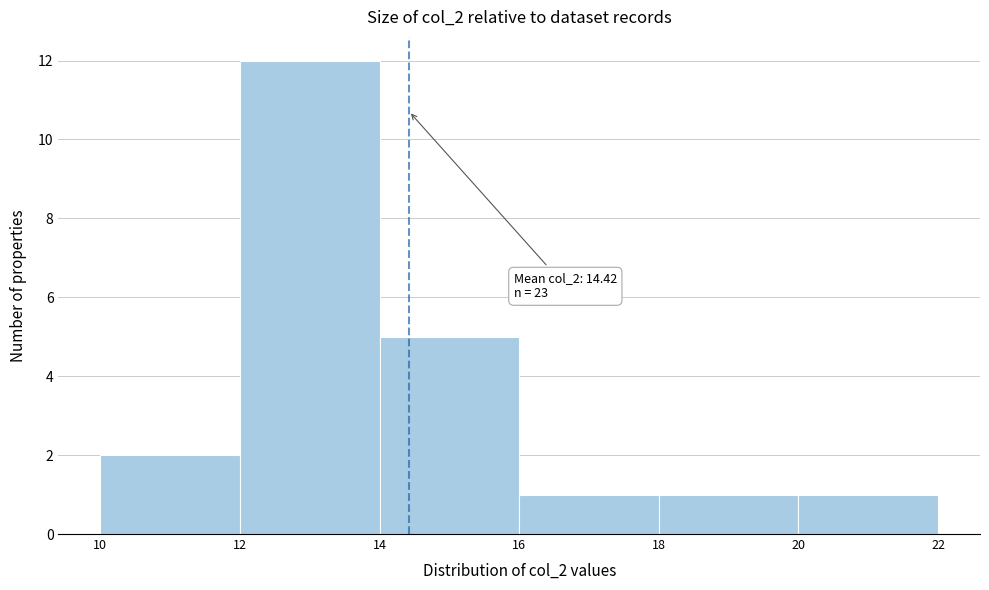

Over which range of the x-axis is the bar tallest?

12 to 14